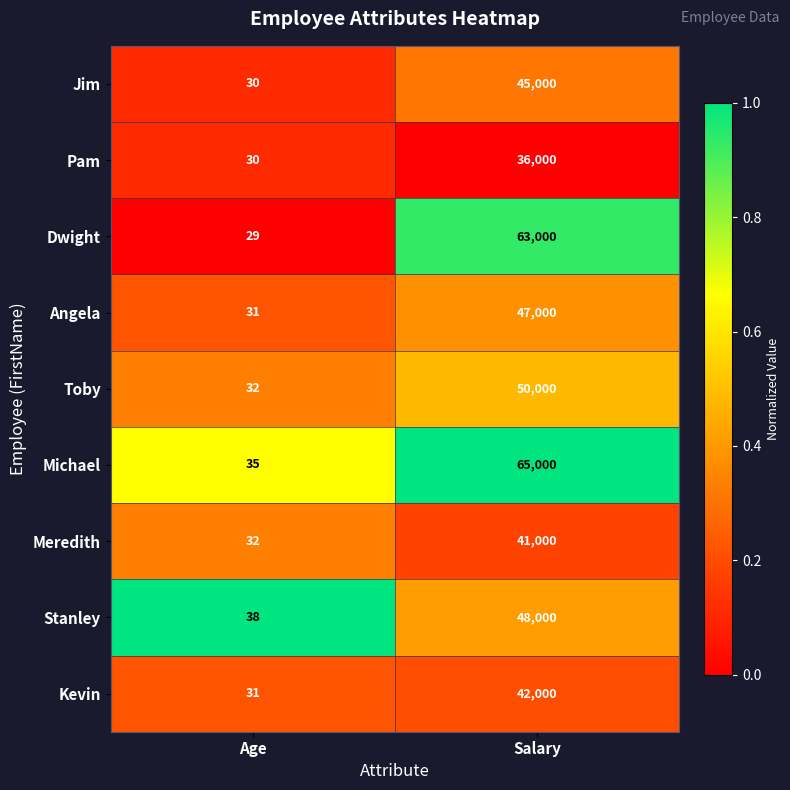

What is the difference between the highest and lowest values at Salary?

29000